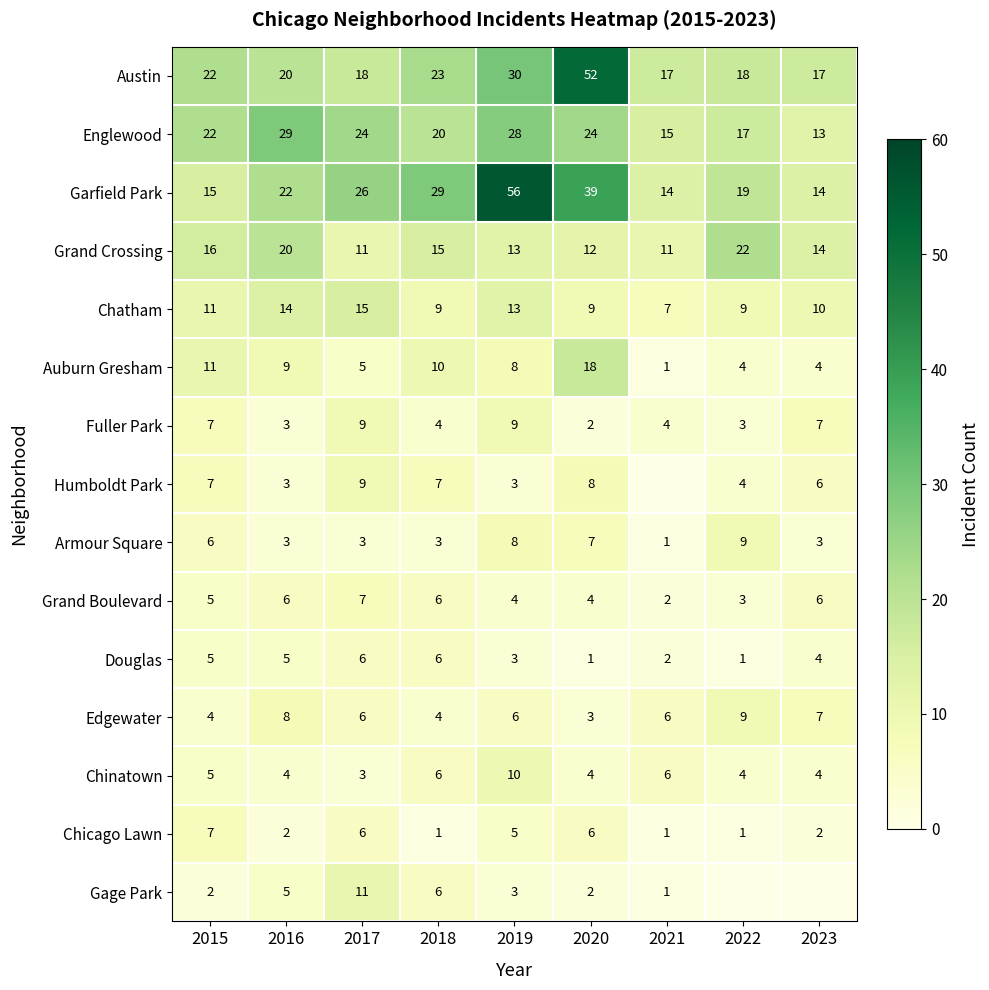

True or false: Douglas has a value of 1 at 2018.

False